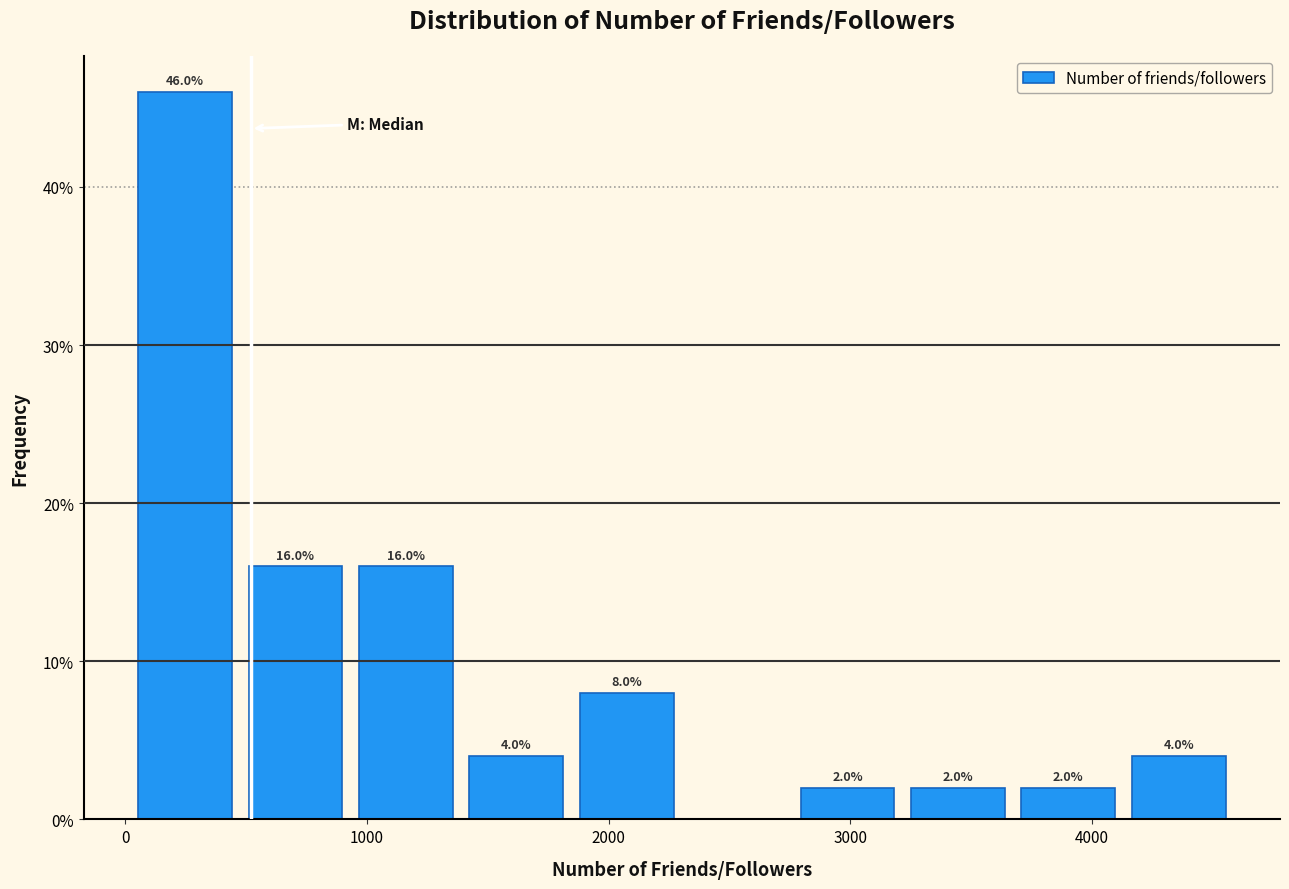

Over which range of the x-axis is the bar tallest?

0 to 500